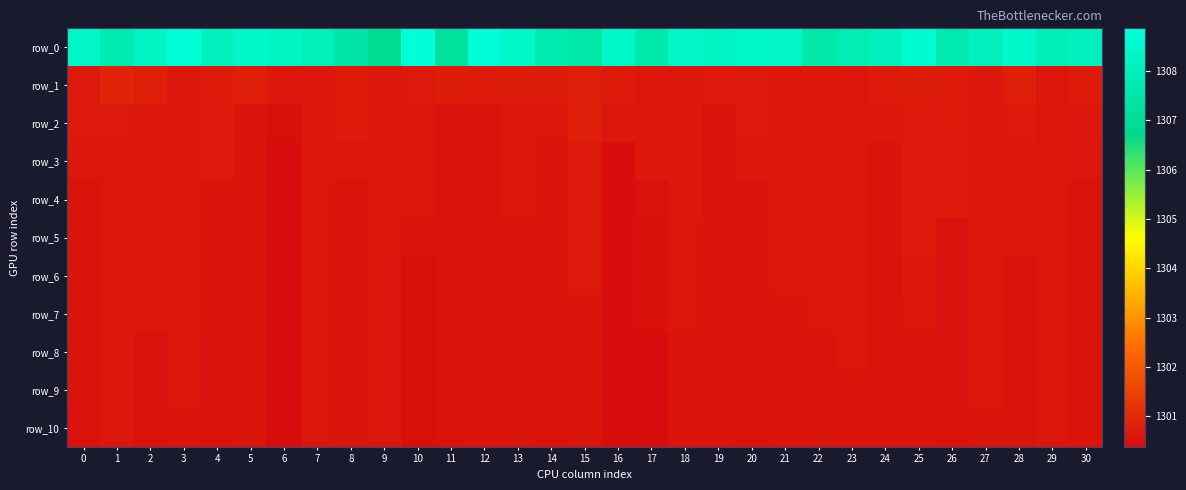

What is the sum of the row_3 values at 5 and 21?

2601.2